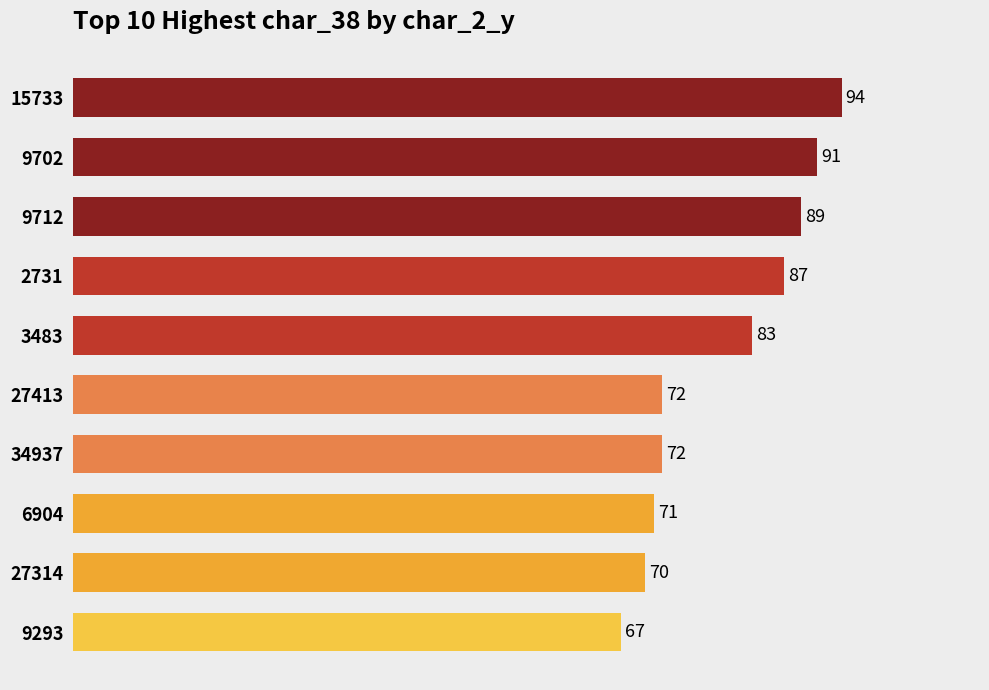

What is the average value?

80